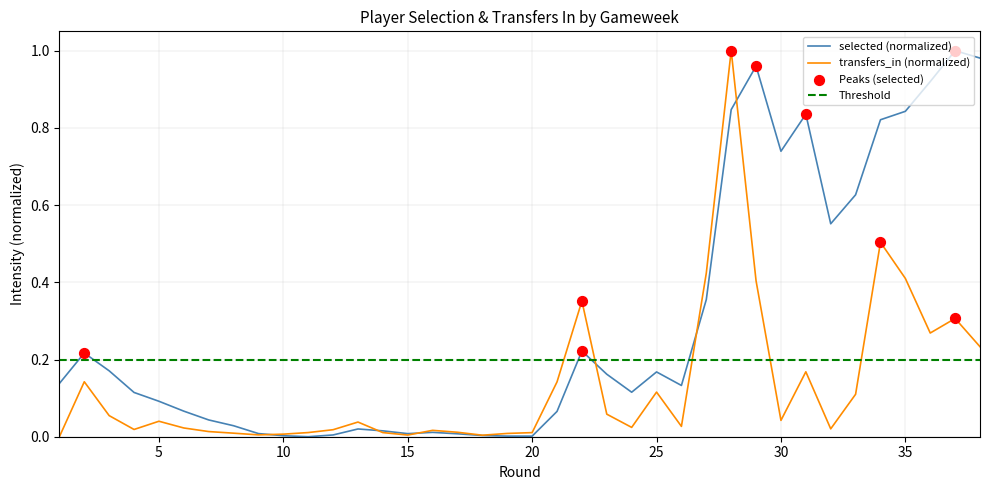

Which series has the largest Y range (max minus min)?

selected